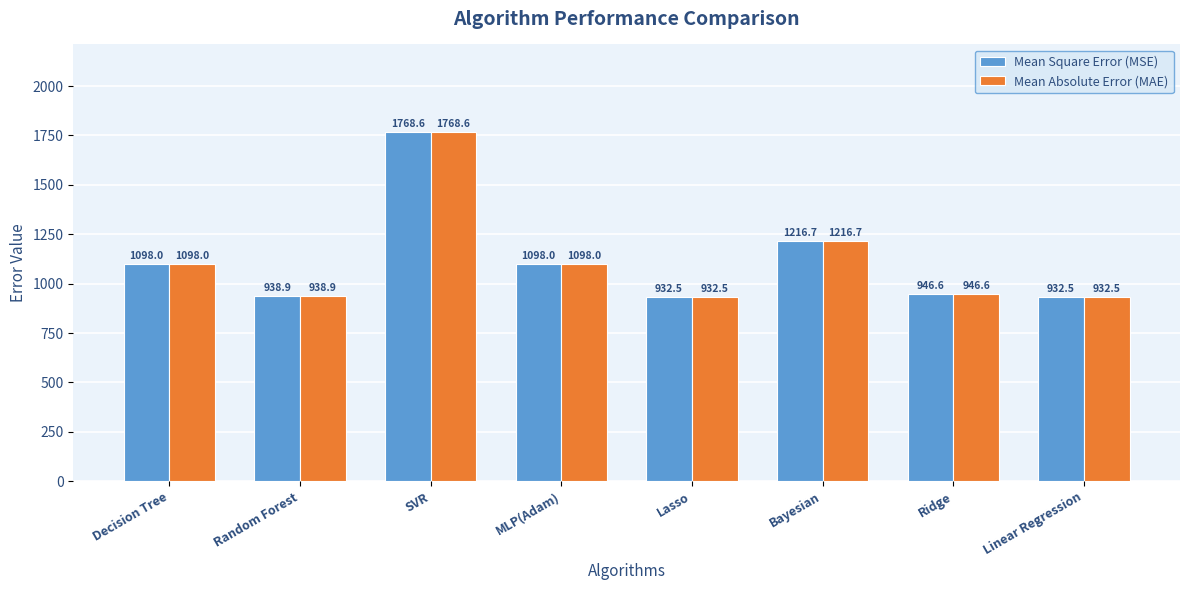

Is the value of Mean Absolute Error (MAE) at Bayesian greater than the value of Mean Square Error (MSE) at Lasso?

Yes